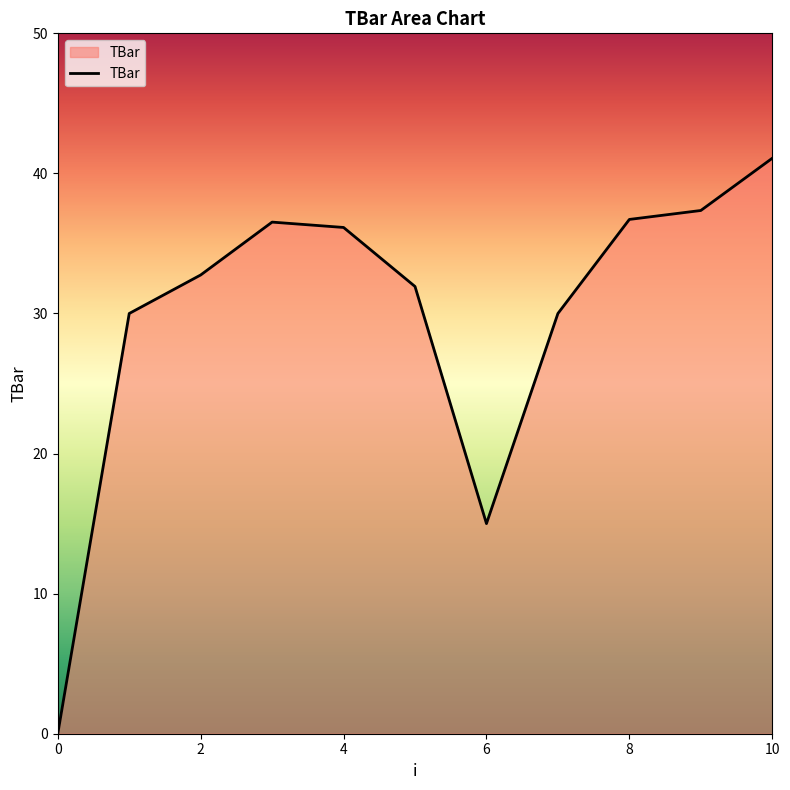

What is the difference between the maximum and minimum values?

41.1